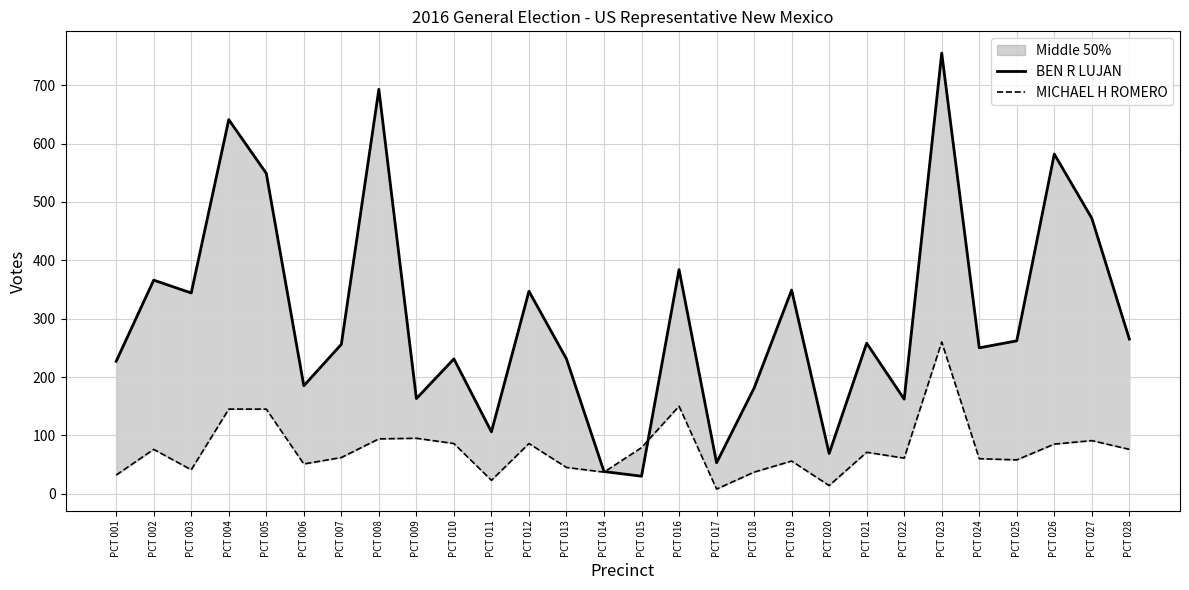

What is the greatest value displayed?

755